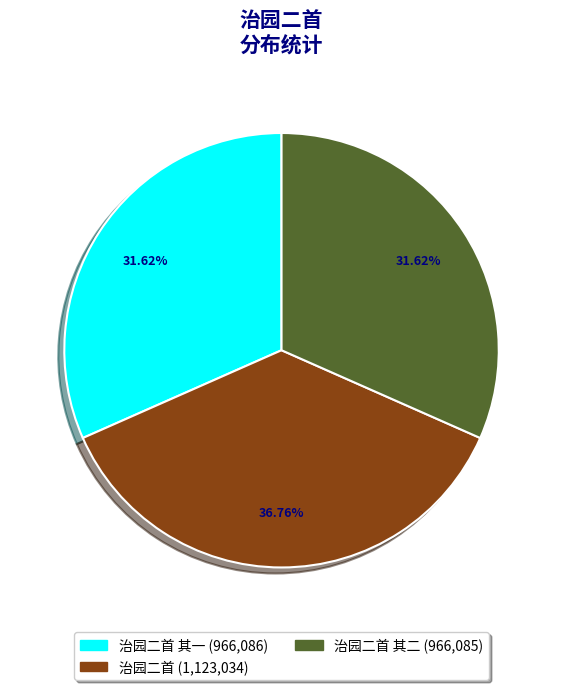

Is there any slice that represents more than half of the pie?

No